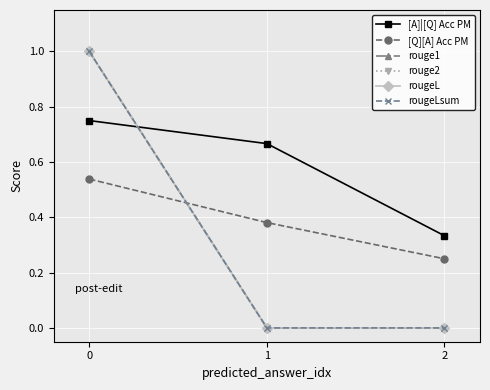

What is the average value of the rougeL series?

0.3